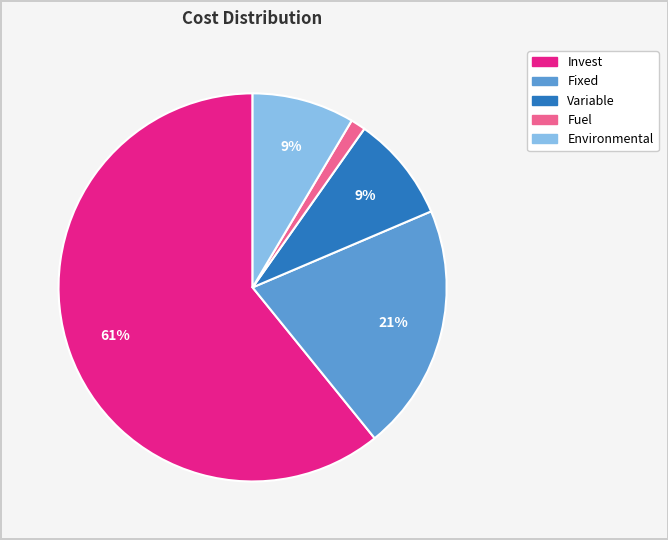

The Invest slice represents 71% of the pie. True or false?

False